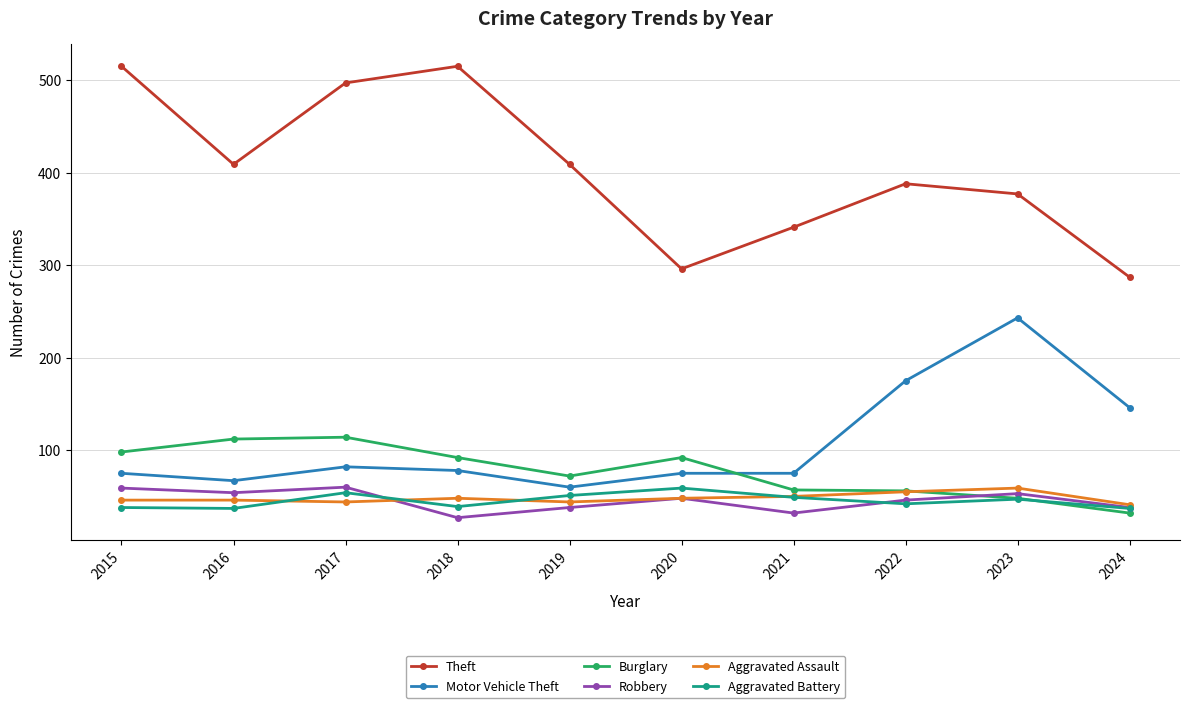

True or false: Theft and Burglary intersect in this chart.

False